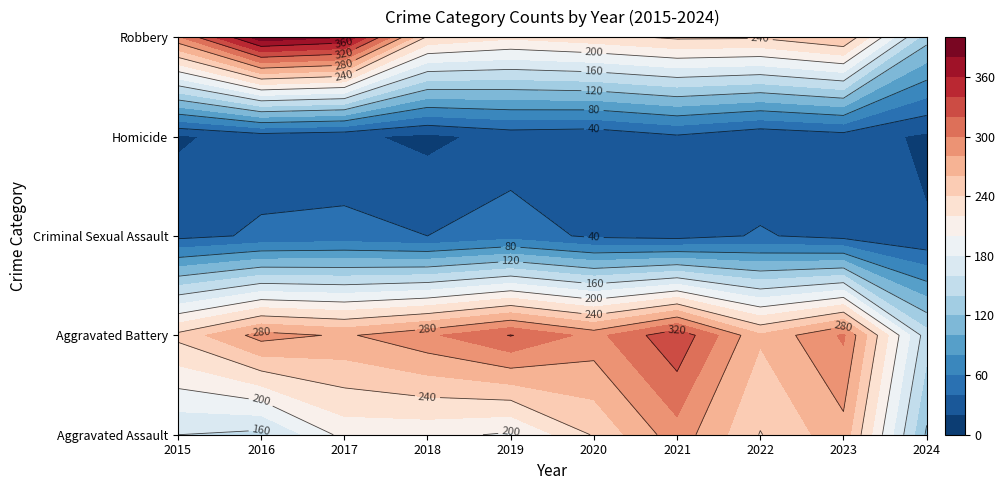

How many data points in Criminal Sexual Assault are less than 40?

5